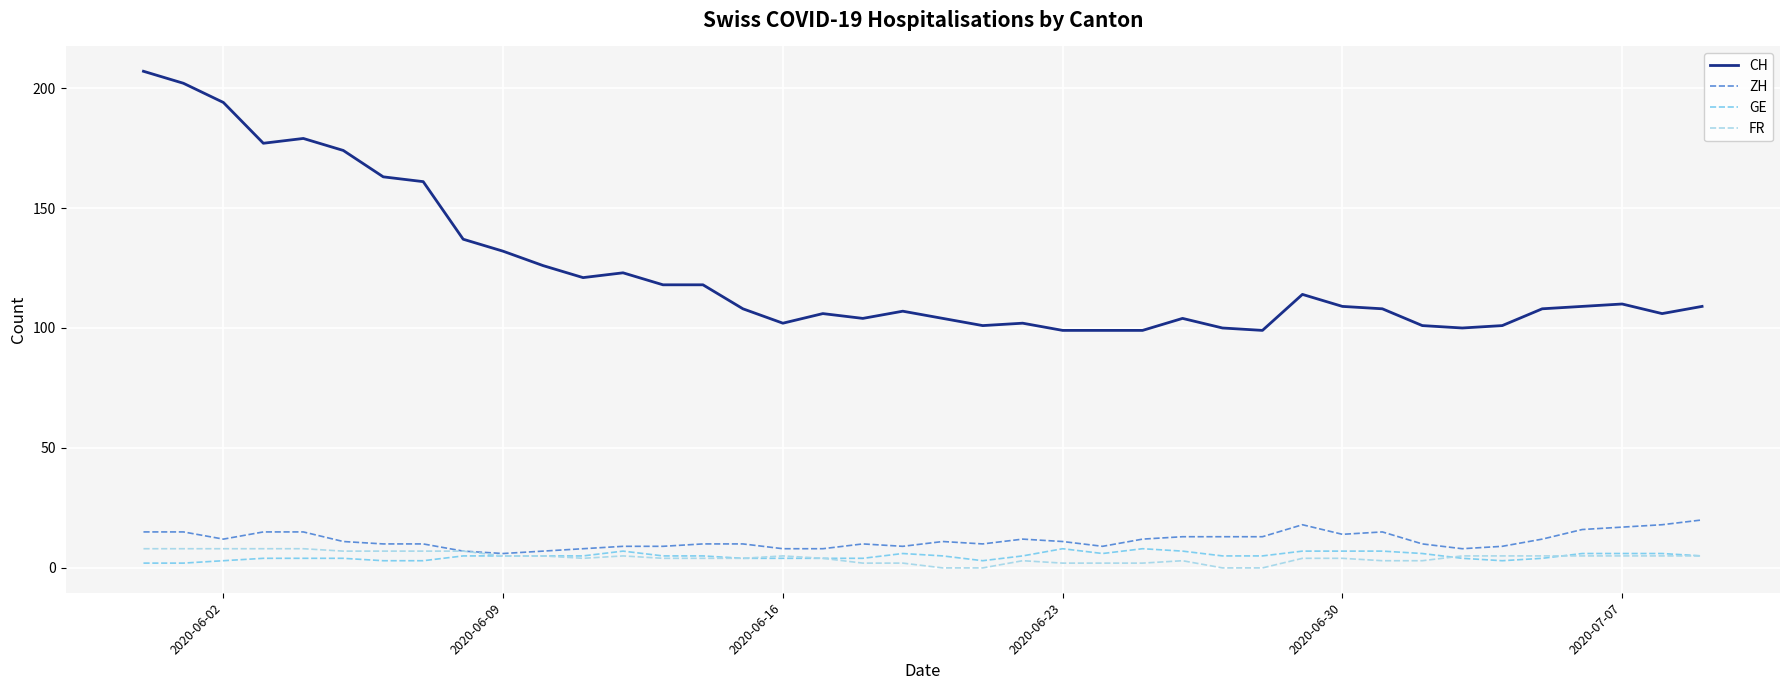

What is the maximum value for ZH?

20